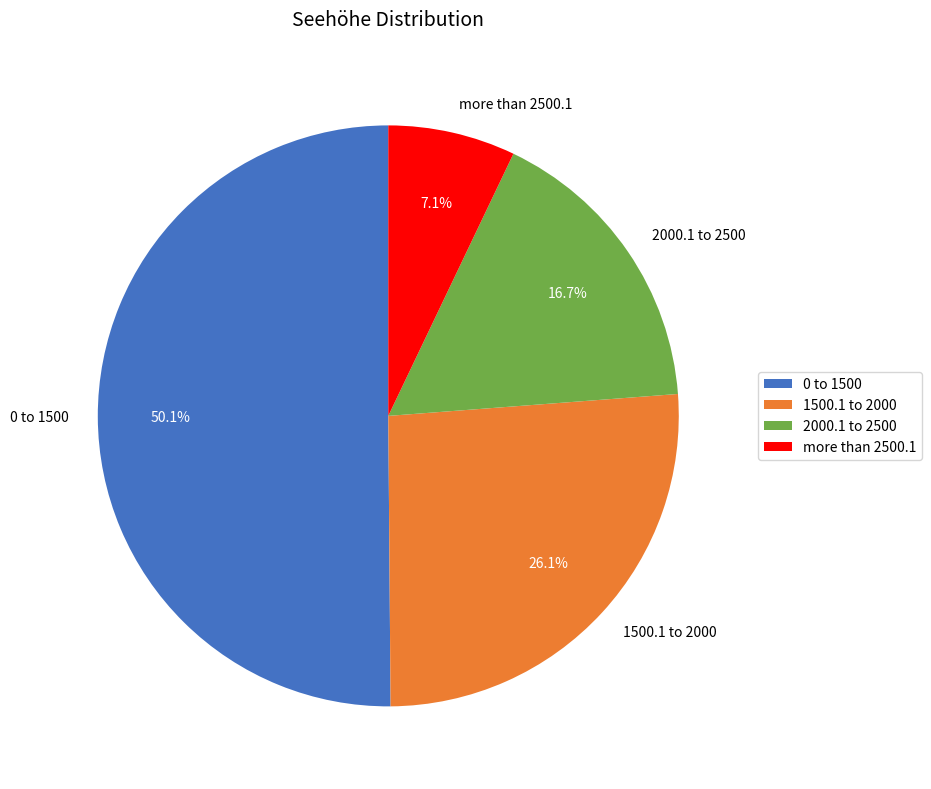

To the nearest percent, what is the difference between the 0 to 1500 and 1500.1 to 2000 slice percentages?

24%